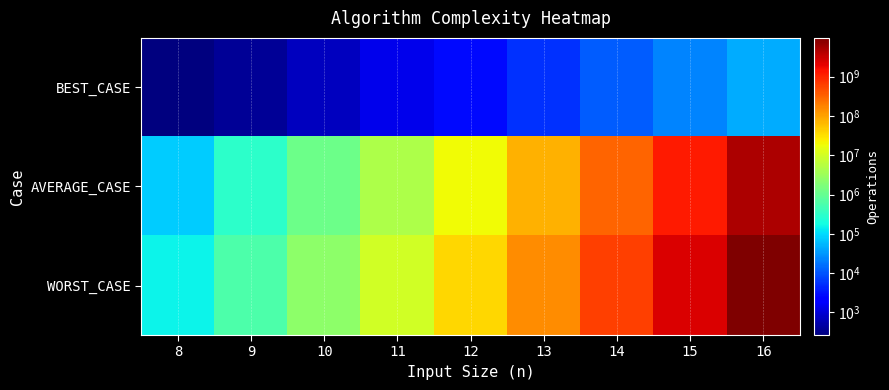

Rank the series by their average value, from lowest to highest.

BEST_CASE, AVERAGE_CASE, WORST_CASE